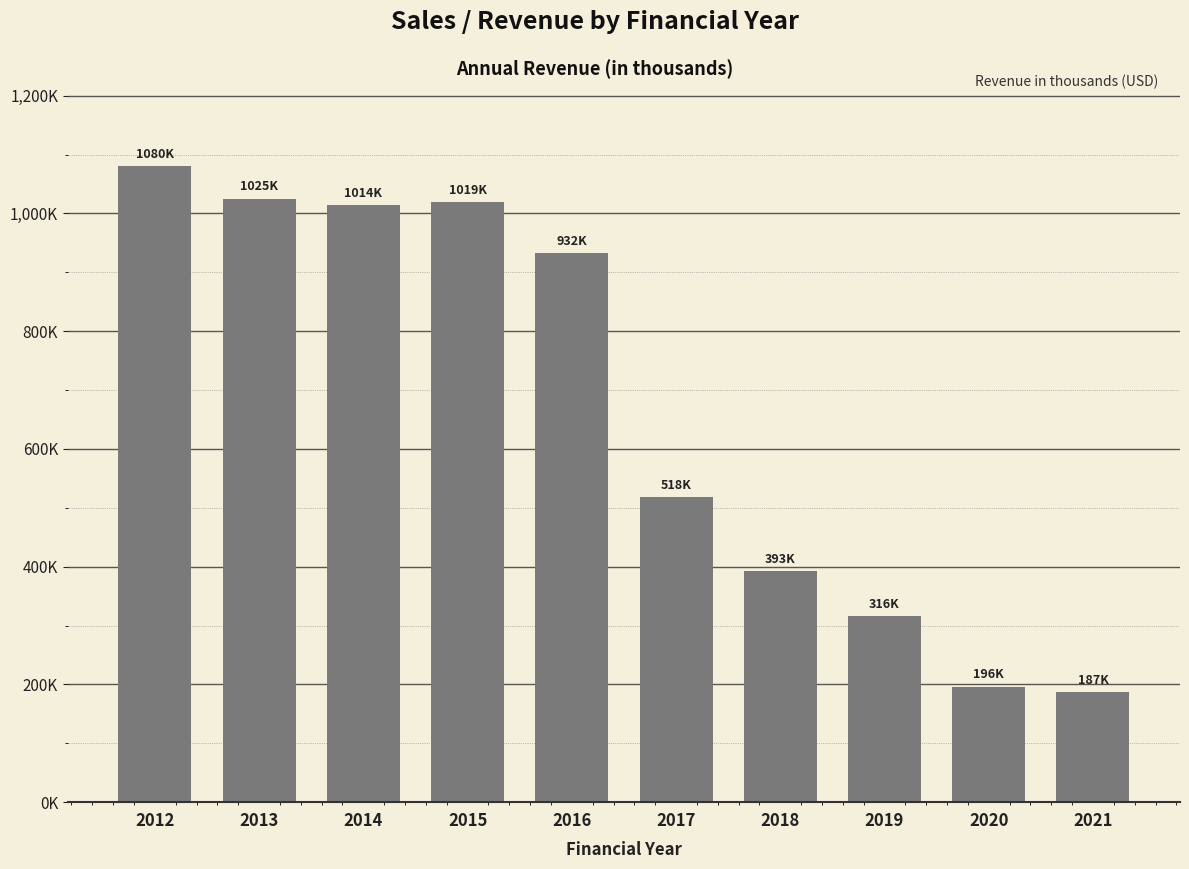

List the labels in order of value, largest first.

2012, 2013, 2015, 2014, 2016, 2017, 2018, 2019, 2020, 2021